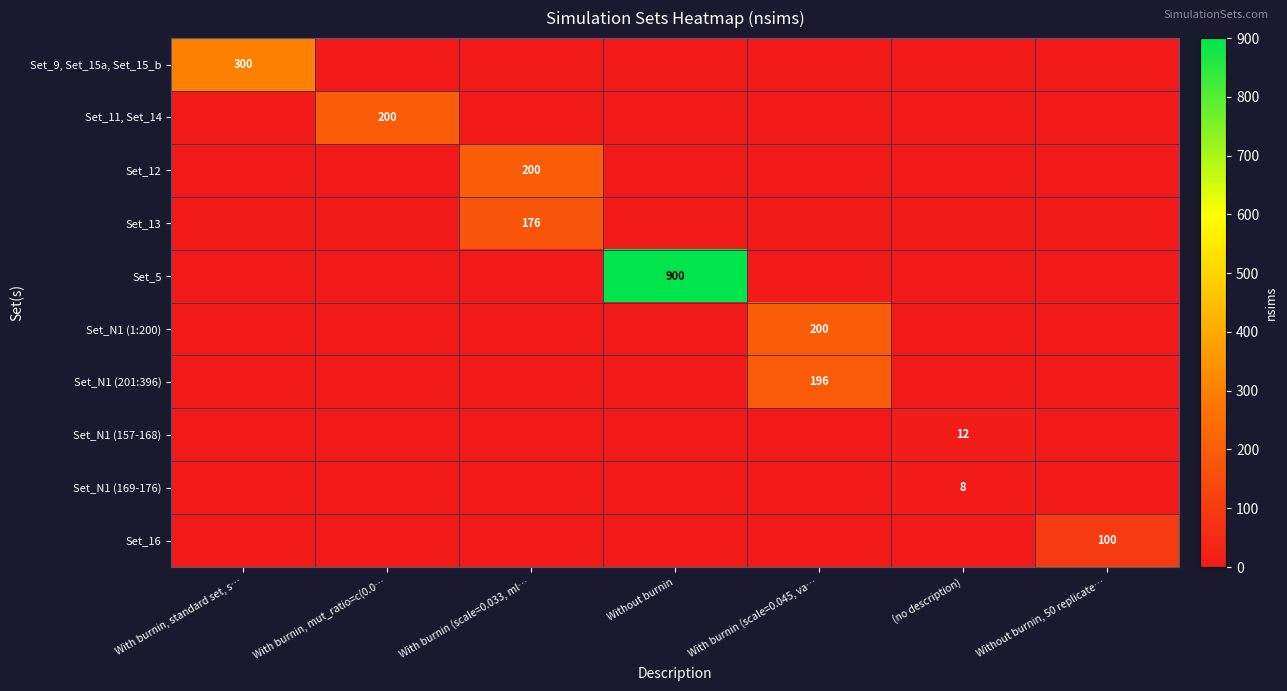

The Set_5 series shows 900 at Without burnin. True or false?

True